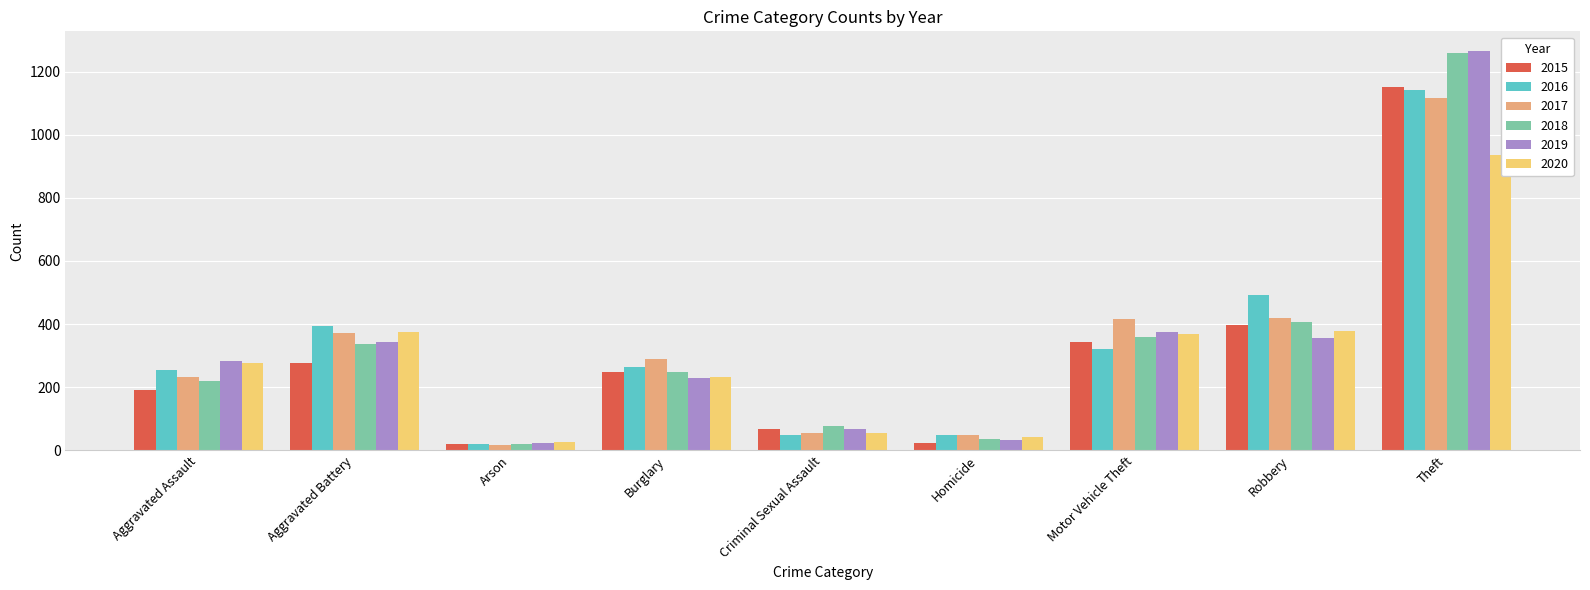

Does the chart contain any negative values?

No